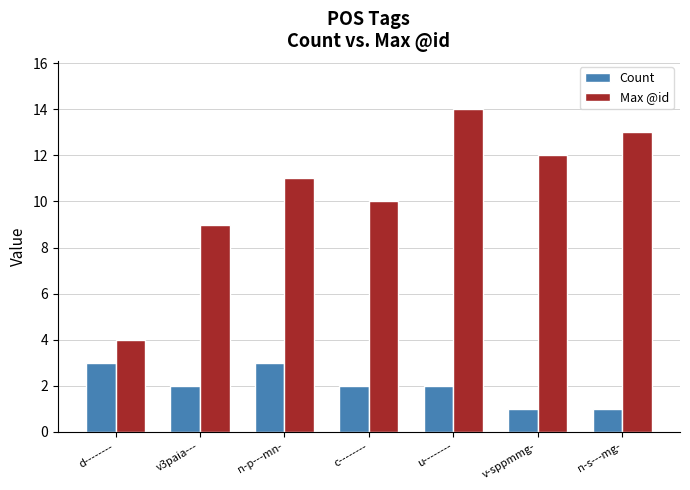

Reading right to left, transcribe all the data shown in this chart.

Count: 1	1	2	2	3	2	3
Max @id: 13	12	14	10	11	9	4